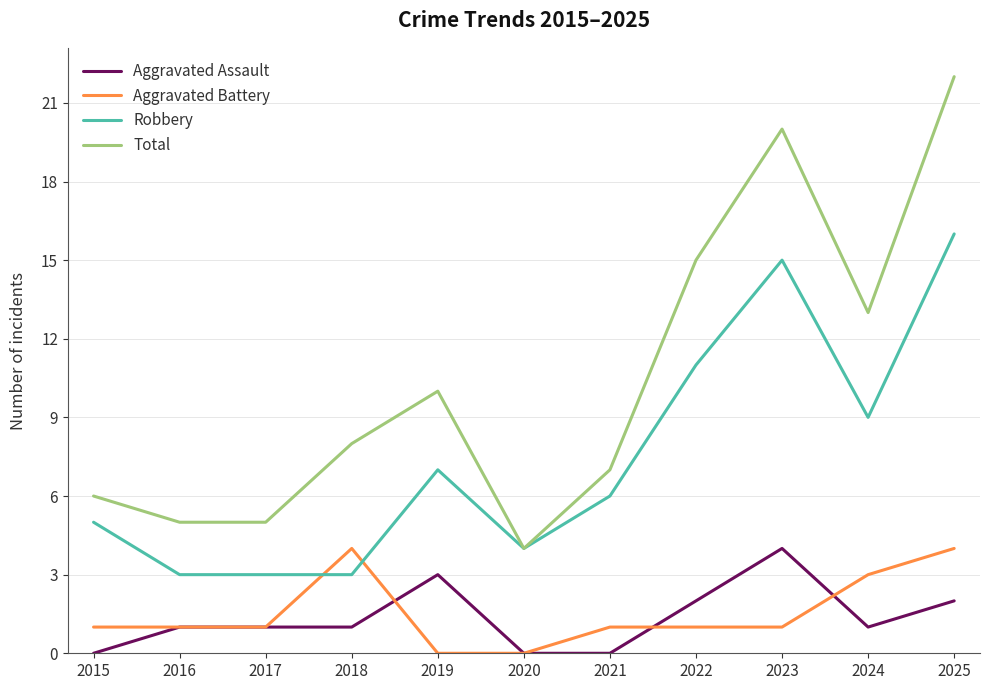

Reading right to left, transcribe all the data shown in this chart.

Aggravated Assault: 2	1	4	2	0	0	3	1	1	1	0
Aggravated Battery: 4	3	1	1	1	0	0	4	1	1	1
Robbery: 16	9	15	11	6	4	7	3	3	3	5
Total: 22	13	20	15	7	4	10	8	5	5	6